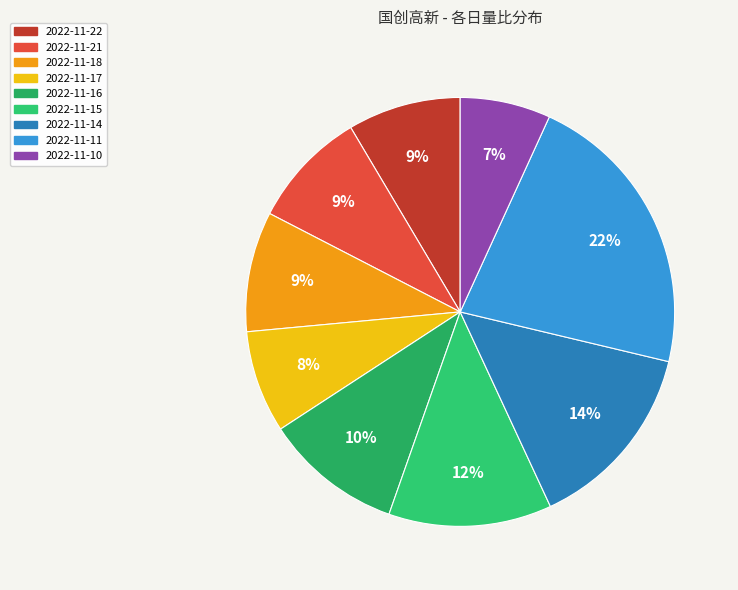

What is the change in value from 2022-11-15 to 2022-11-10?

-0.6